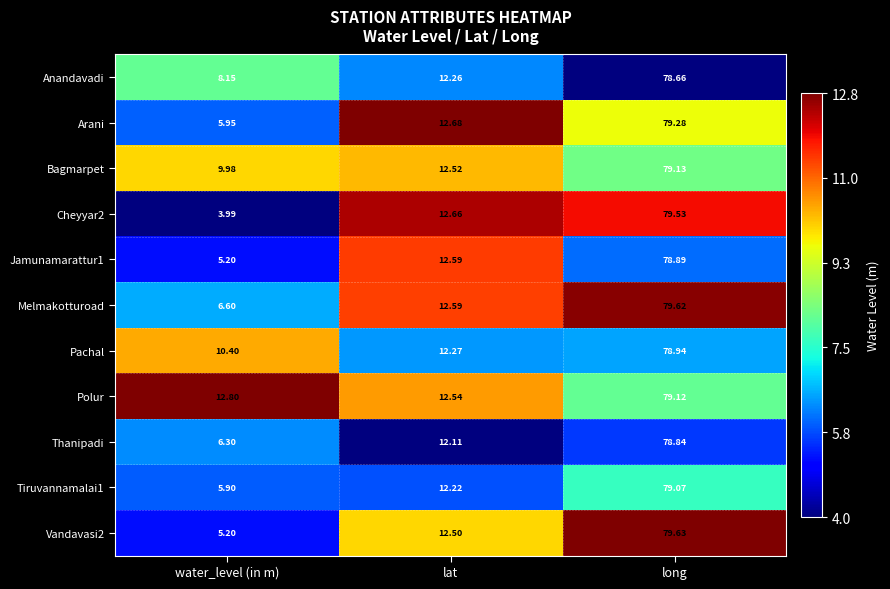

Which category has the lowest value in the Arani series?

water_level (in m)